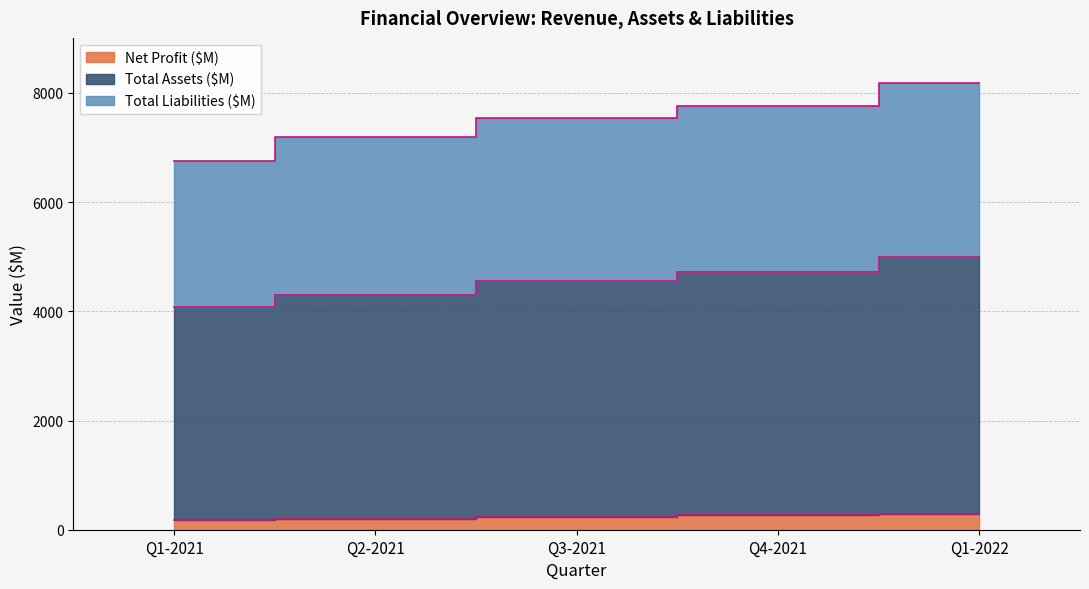

True or false: Net Profit ($M) and Total Assets ($M) intersect in this chart.

False